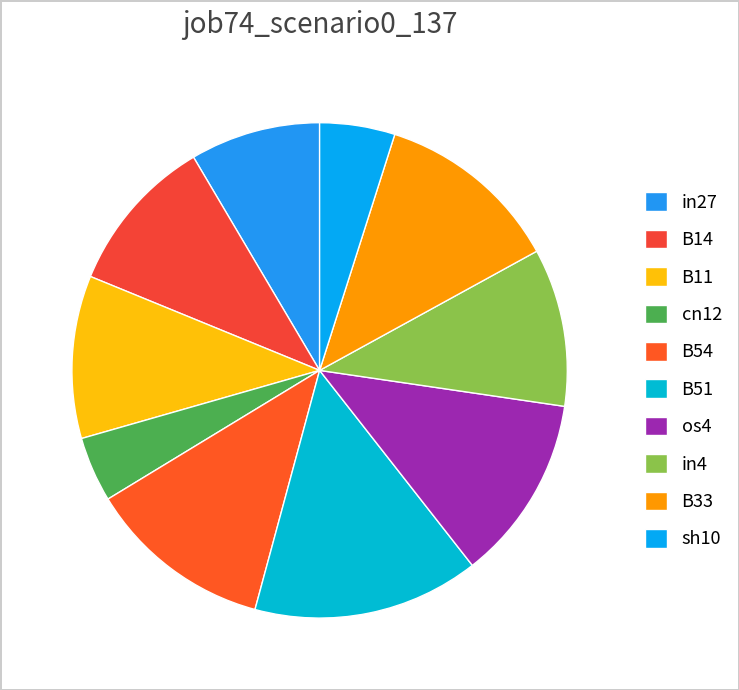

To the nearest percent, what is the combined percentage of B33 and B54?

24%